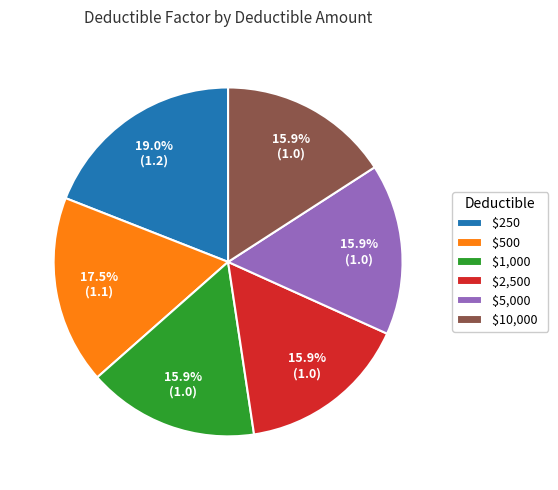

Is there any slice that represents more than half of the pie?

No